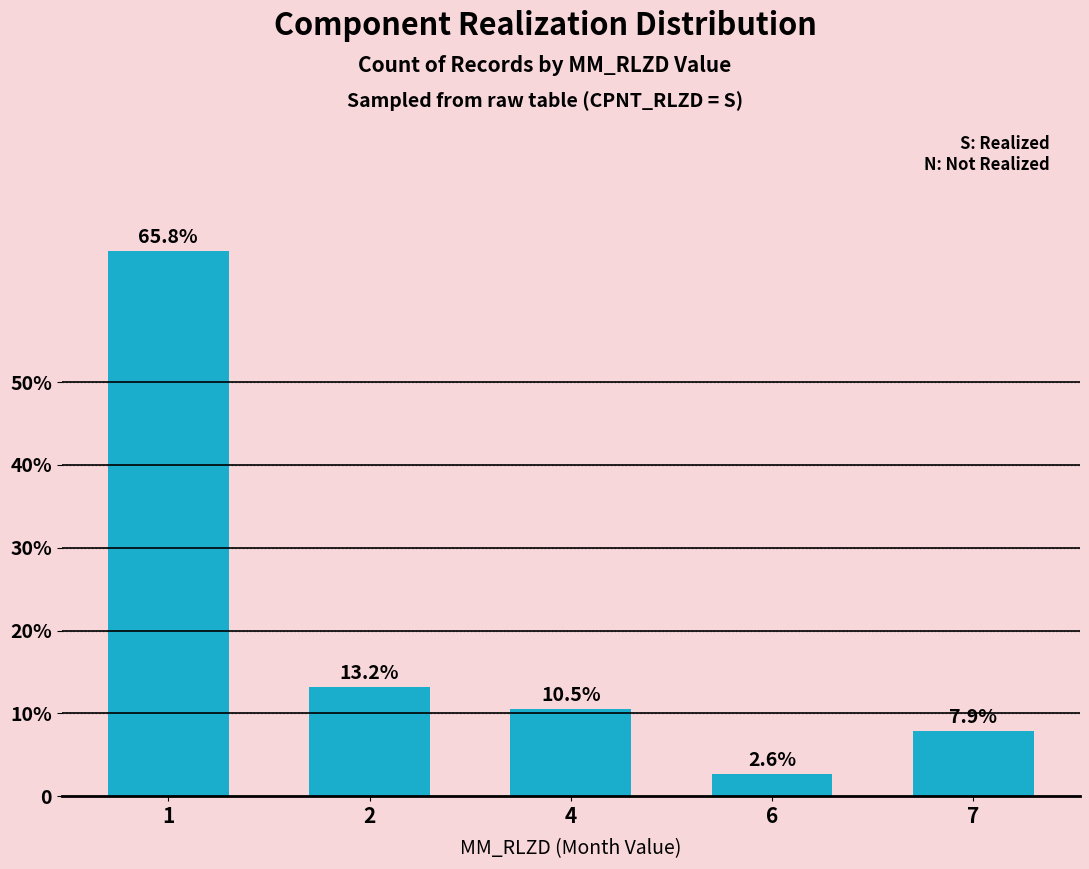

What is the approximate value at 1?

65.8